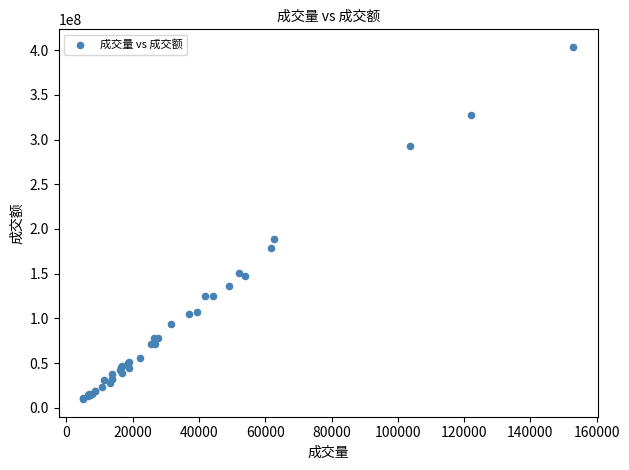

What Y value in the scatter plot is closest to 206673067?

188311809.7